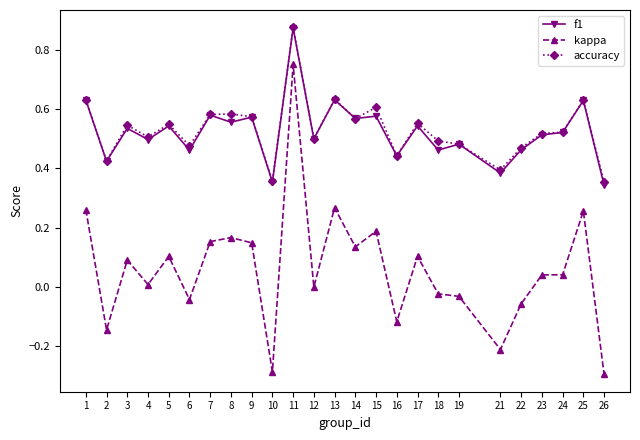

Which series changed the most between 2 and 22?

kappa